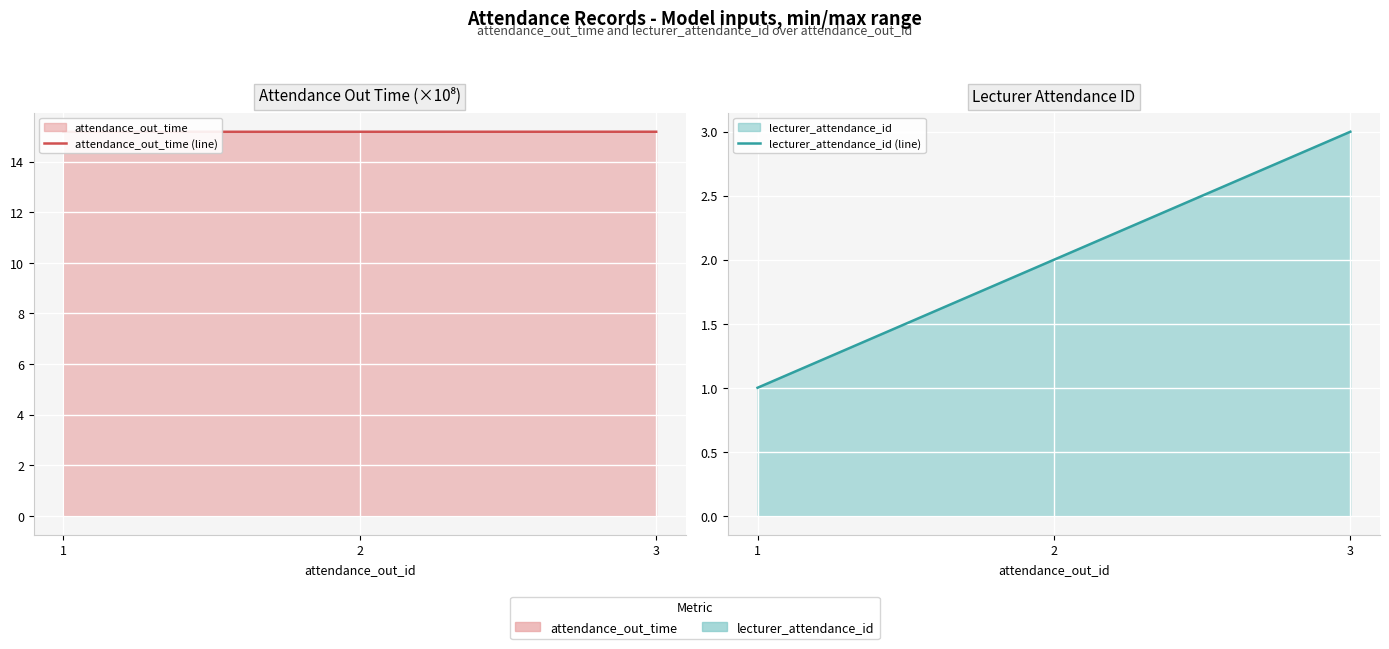

True or false: attendance_out_time (line) has a value of 15.2 at 1.

True